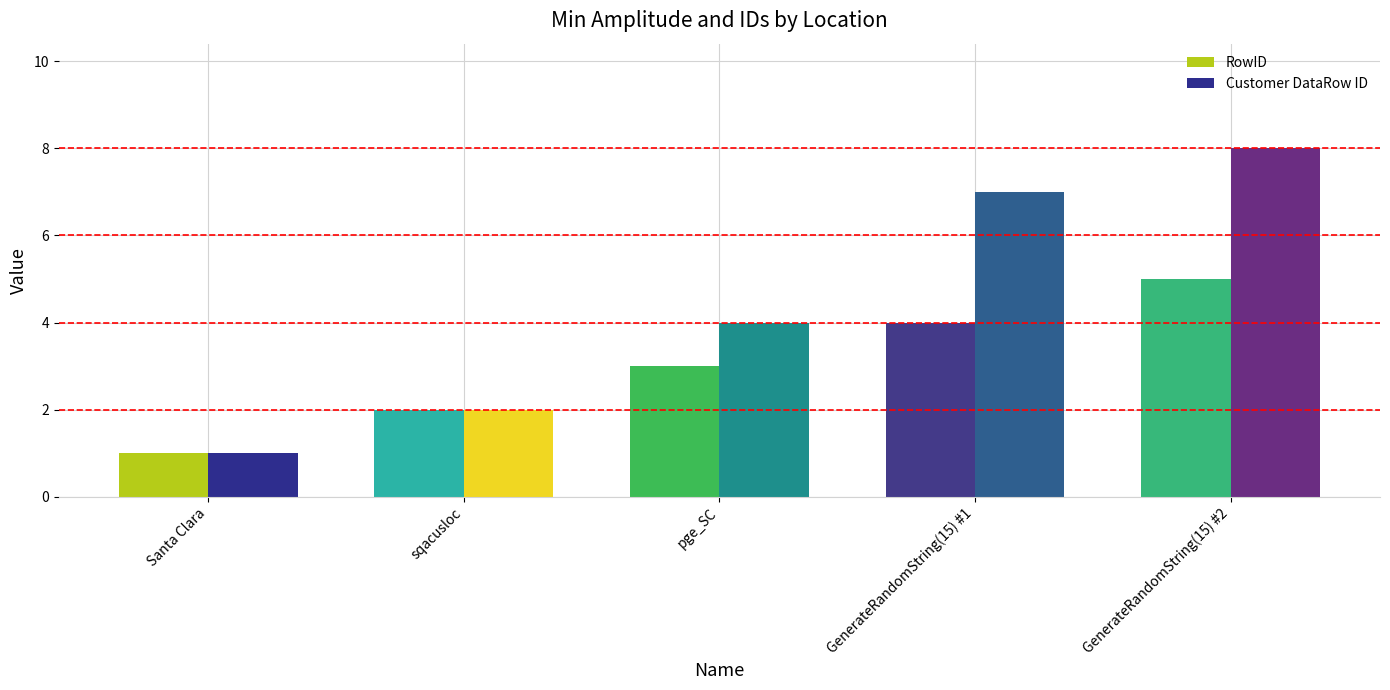

The value of Customer DataRow ID at sqacusloc is 2. True or false?

True